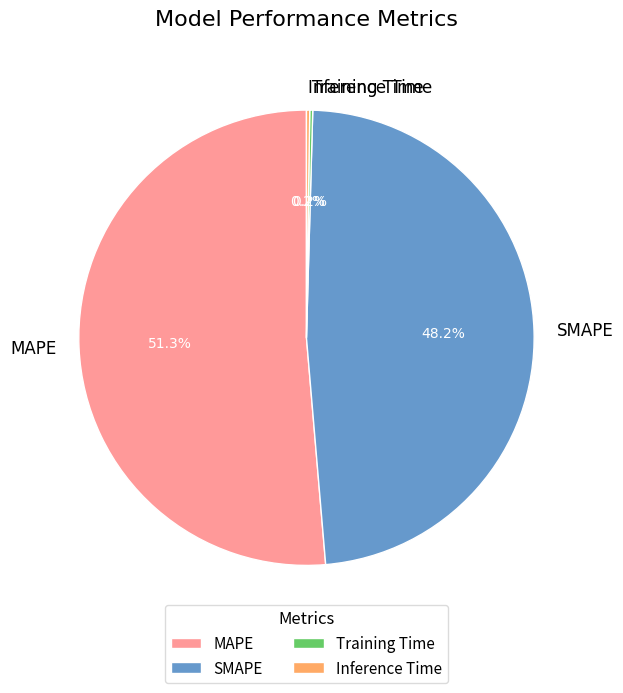

To the nearest percent, what is the combined percentage of MAPE and SMAPE?

100%